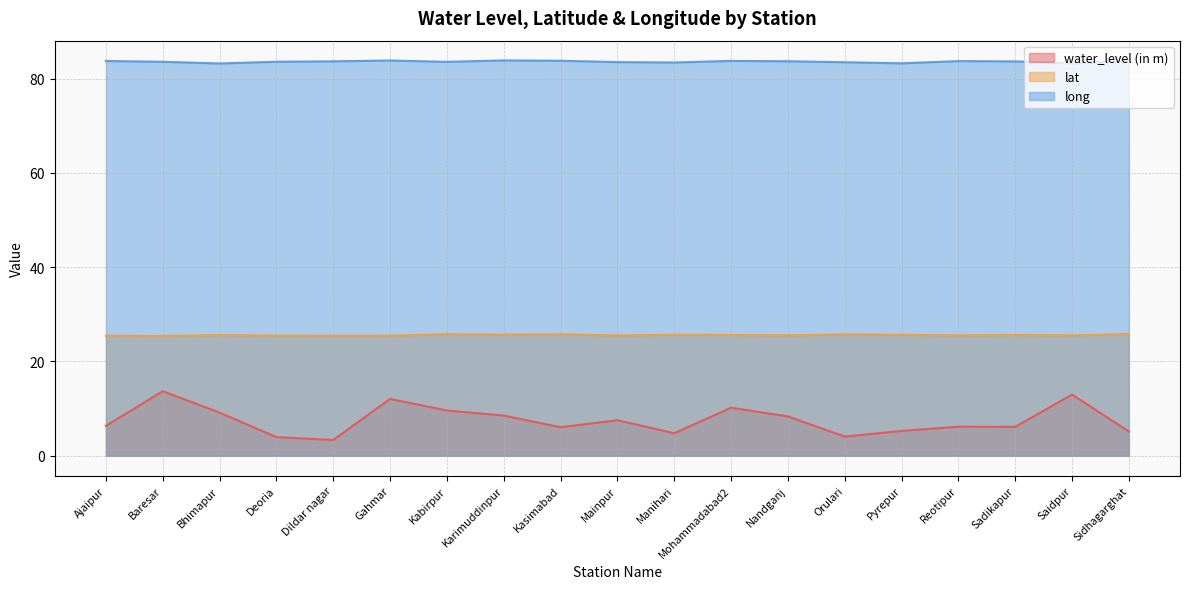

Which category has the lowest value in the water_level (in m) series?

Dildar nagar